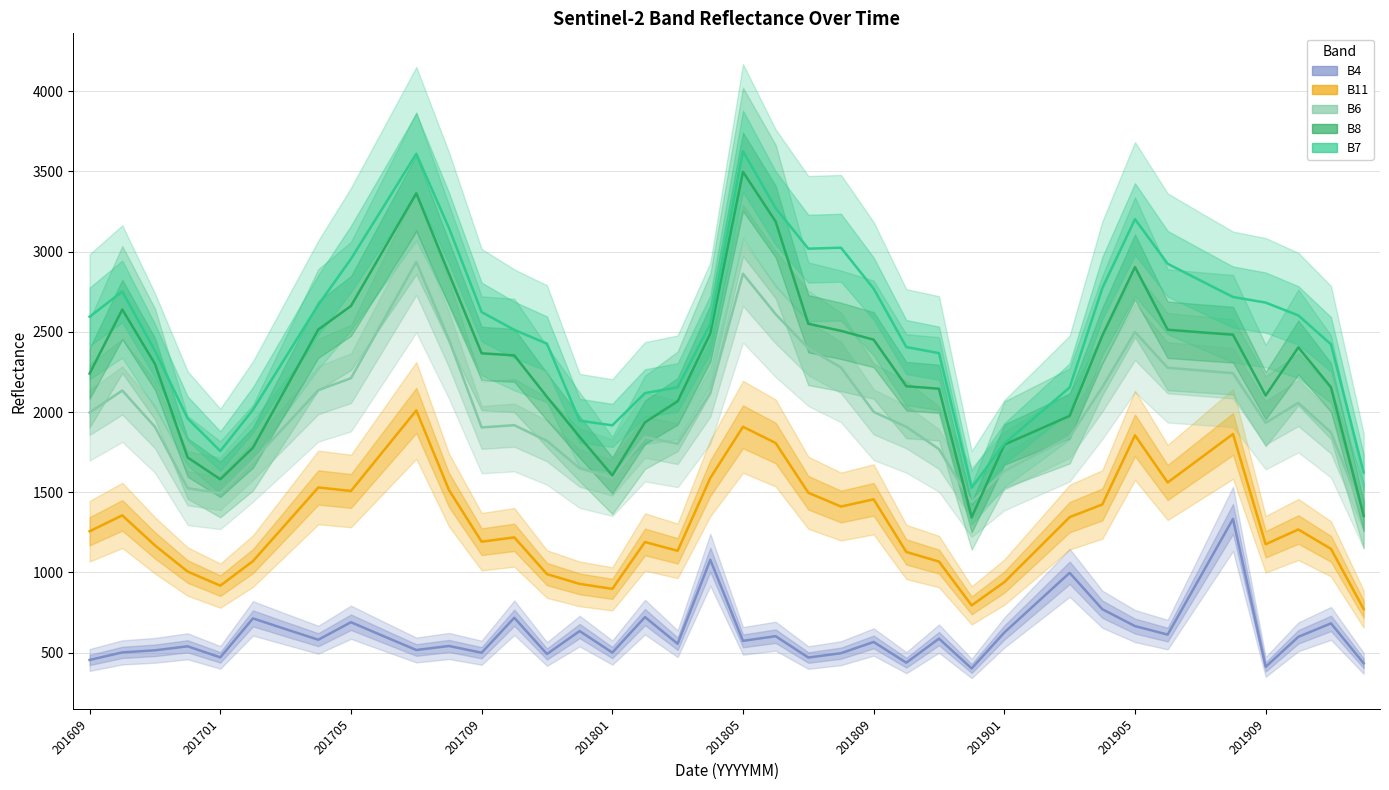

Is the value of B7 at 11 greater than the value of B11 at 19?

Yes